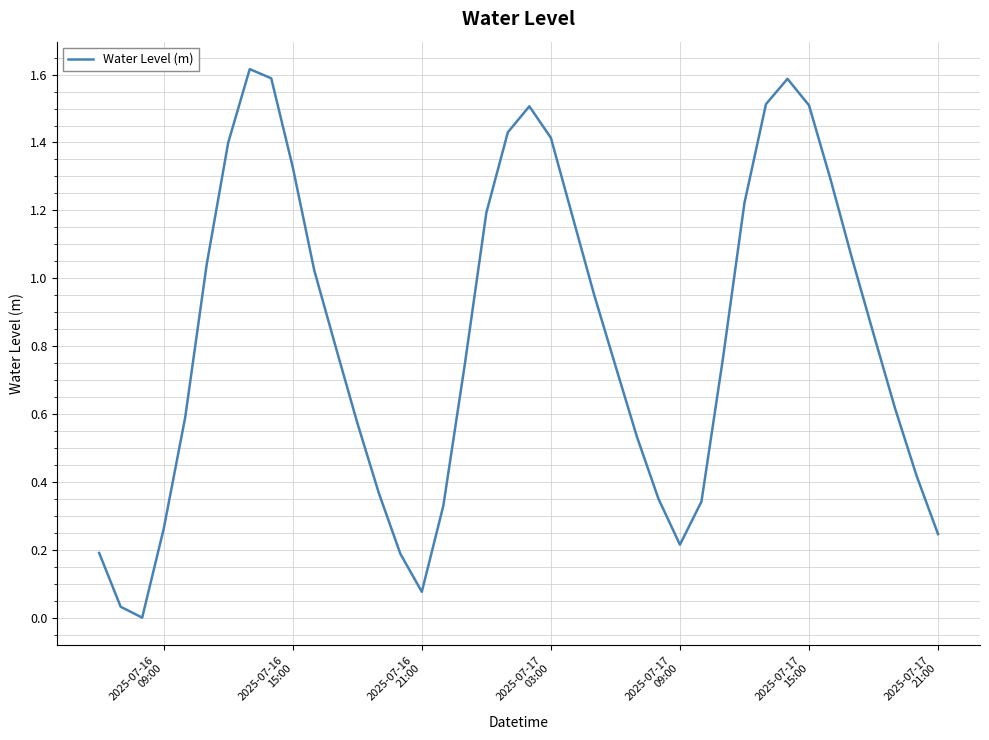

What is the difference between the maximum and minimum values?

1.6